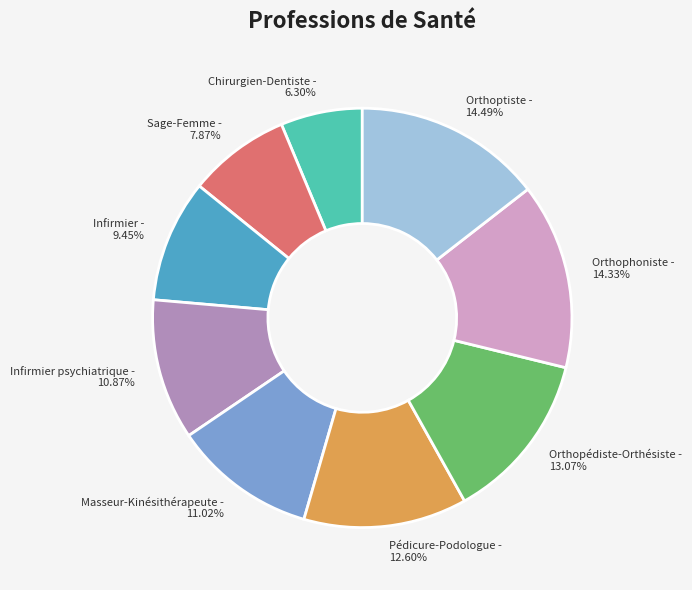

True or false: Infirmier psychiatrique accounts for 22% of the total.

False